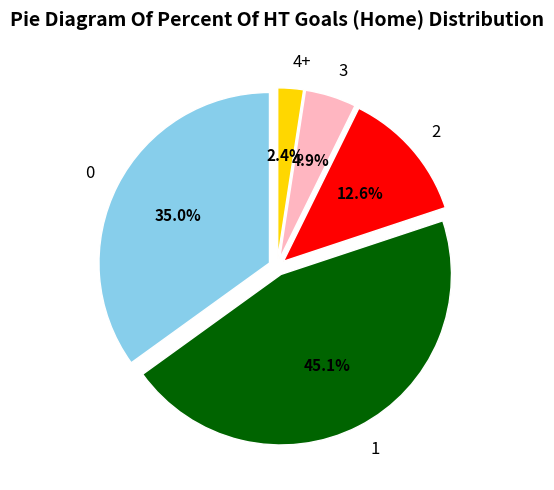

What is the ratio of the value at 1 to the value at 0?

1.3